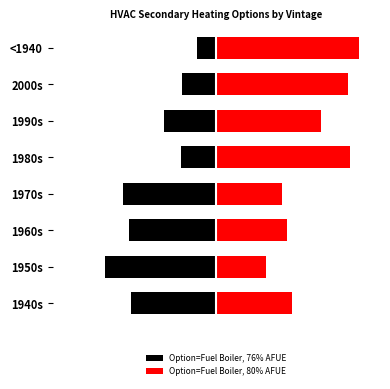

The Option=Fuel Boiler, 76% AFUE series shows -0.2 at 2000s. True or false?

True